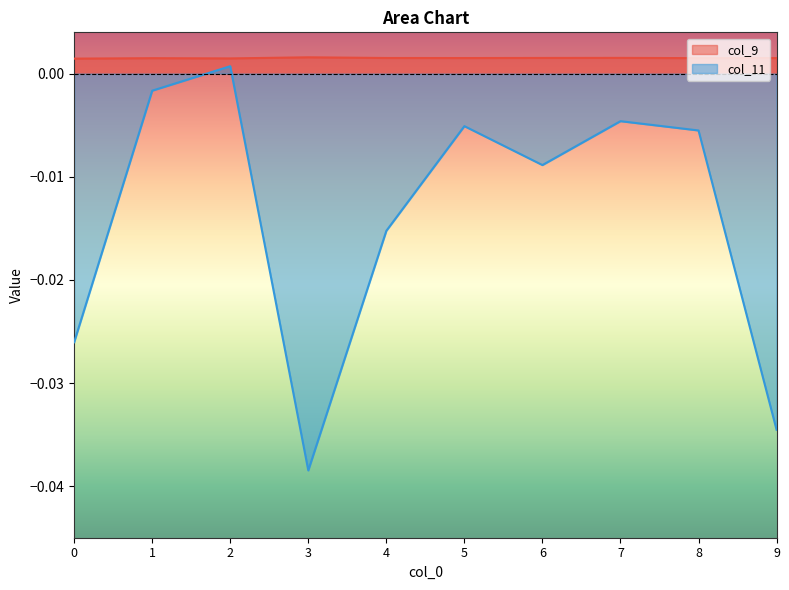

Rank the categories by col_9 value from highest to lowest.

3, 7, 6, 4, 5, 9, 8, 1, 2, 0